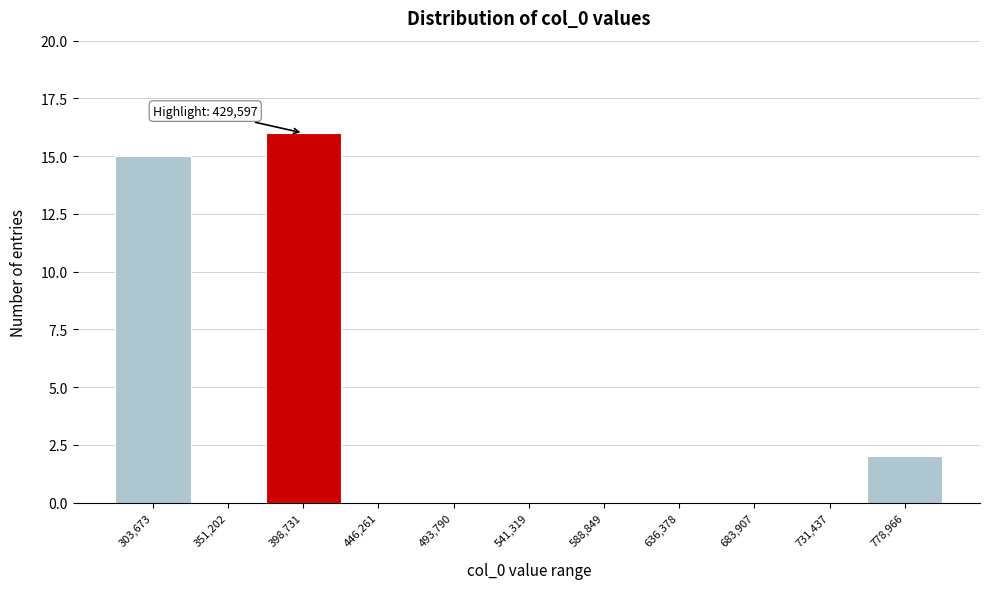

Reading left to right, what are all the values shown in this chart?

303,673=15	351,202=0	398,731=16	446,261=0	493,790=0	541,319=0	588,849=0	636,378=0	683,907=0	731,437=0	778,966=2